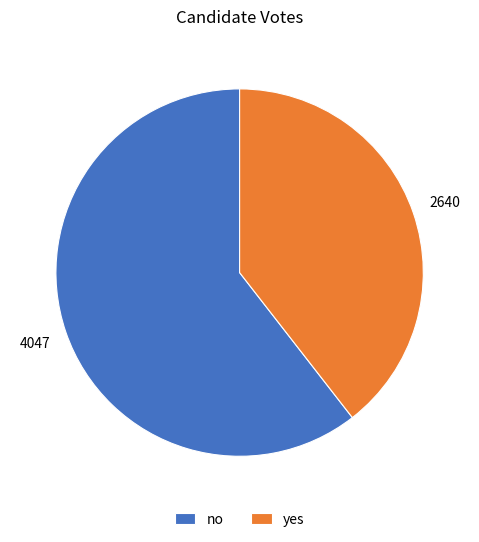

Which category accounts for the majority?

no